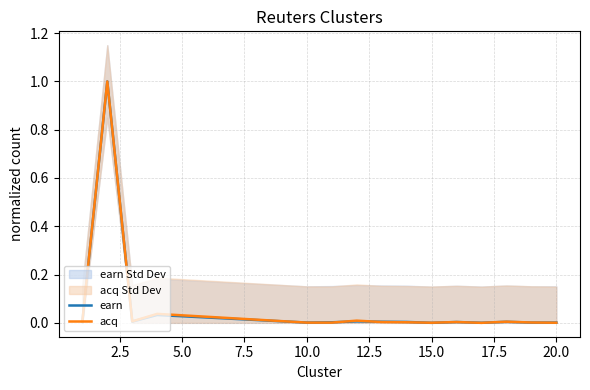

Is it true that earn equals 0.0 at 15.0?

True